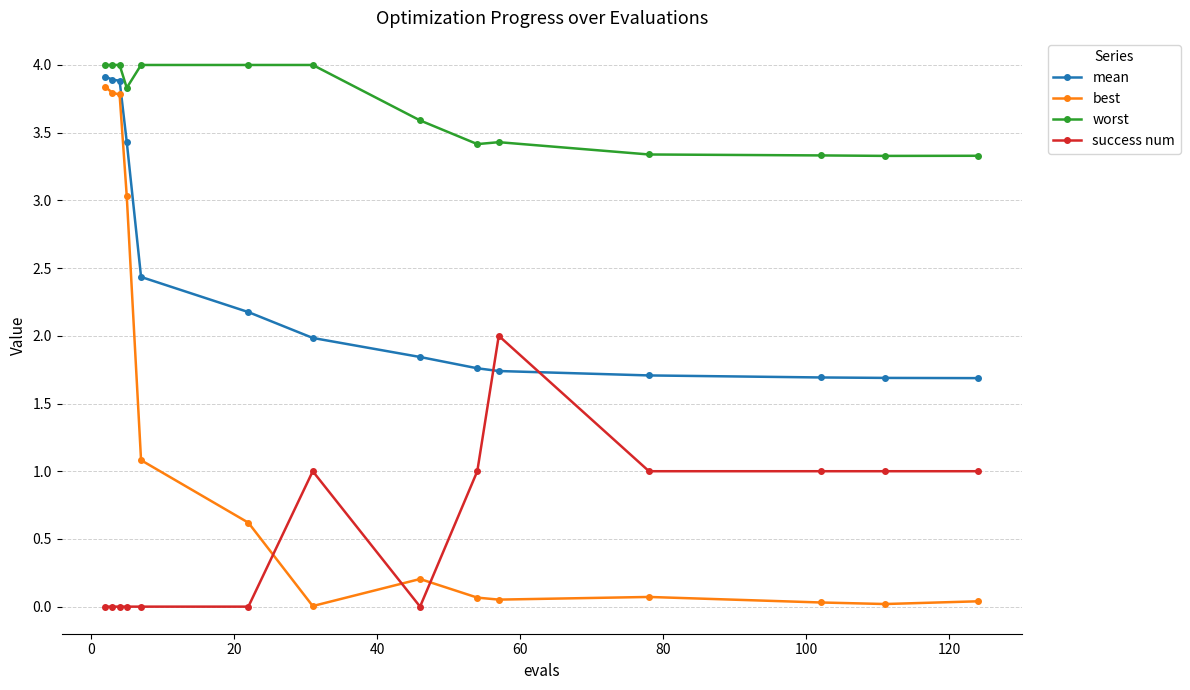

What is the difference between the second highest and minimum values in the best series?

3.8